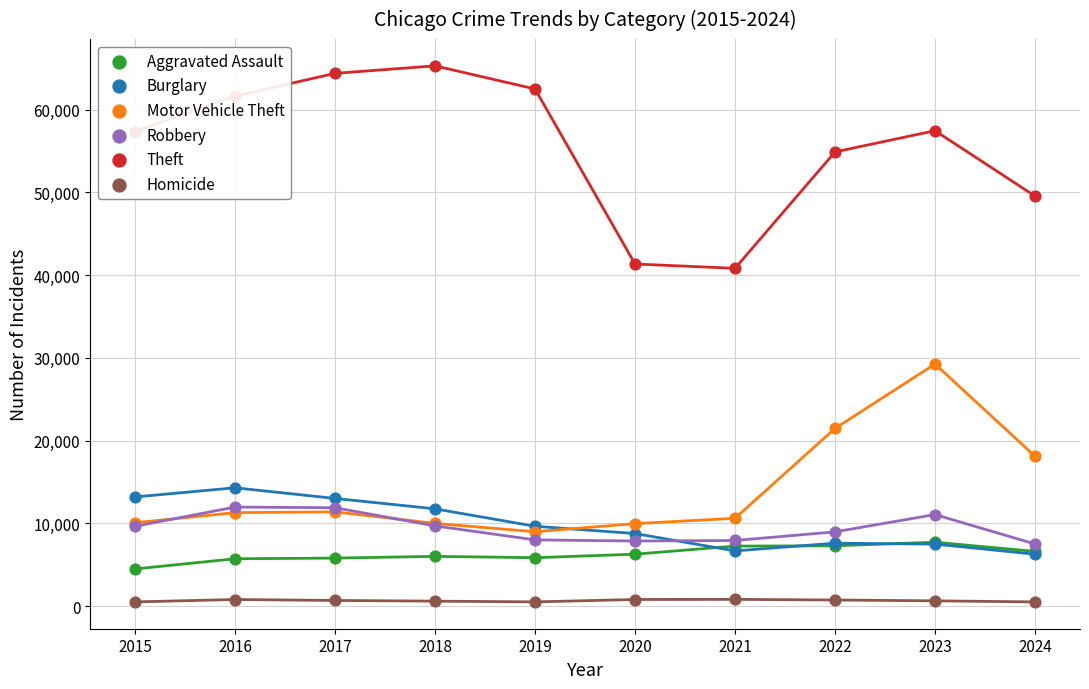

What are all the series names shown in the legend?

Aggravated Assault, Burglary, Motor Vehicle Theft, Robbery, Theft, Homicide